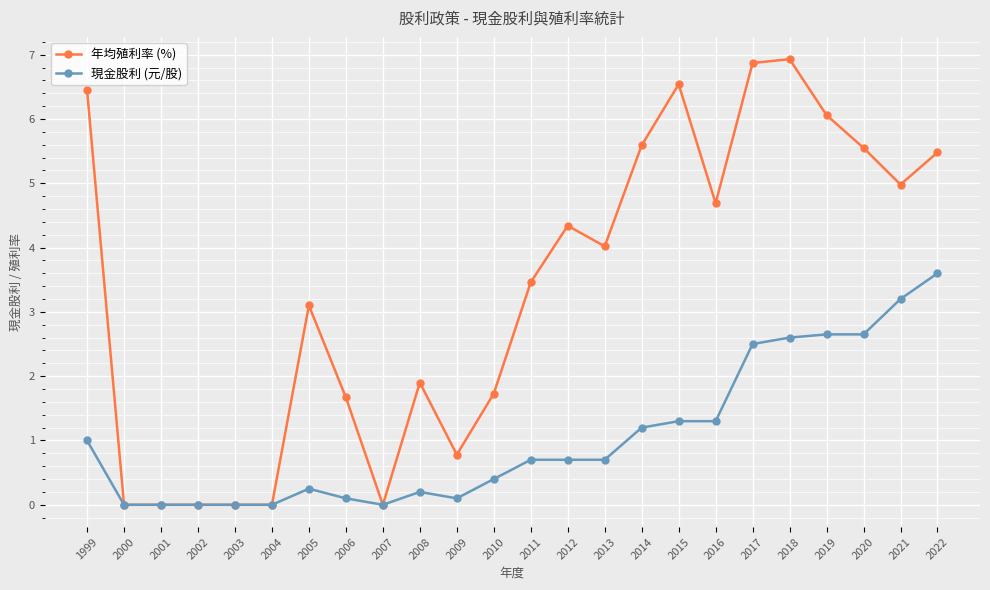

How many distinct data groups are displayed?

2